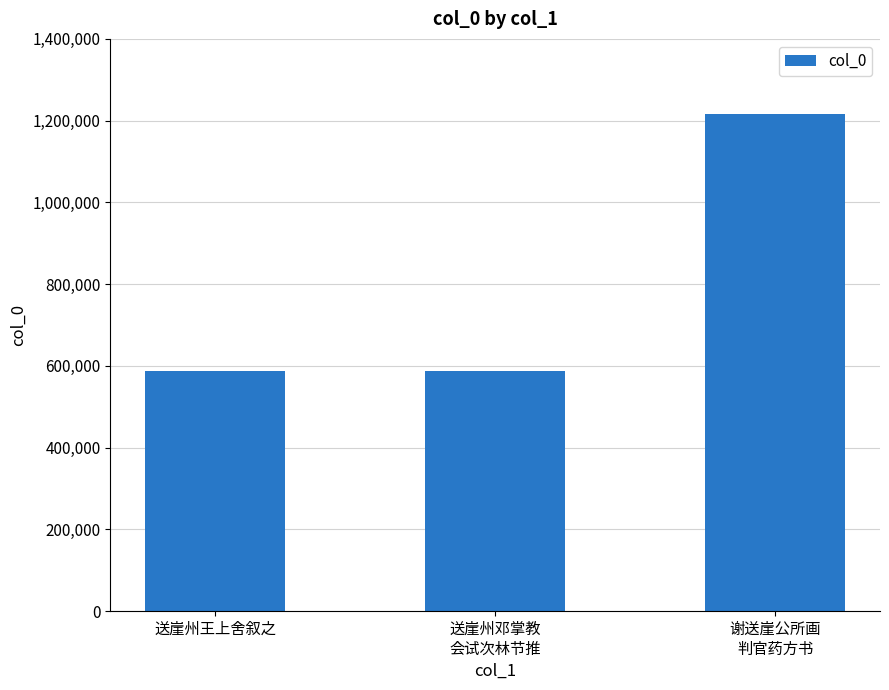

What is the value of the 1st bar from the left?

586796